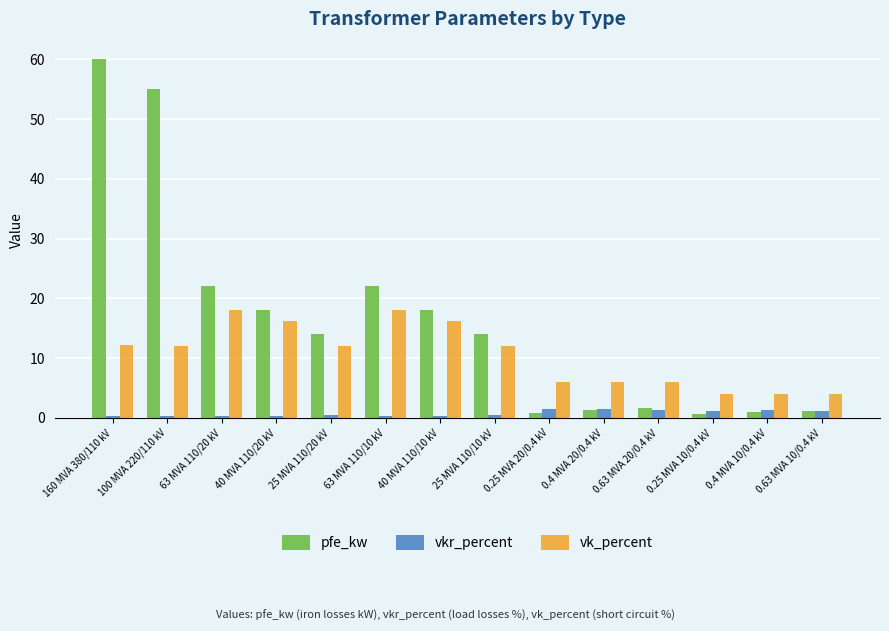

Which series has the largest total across all categories?

pfe_kw